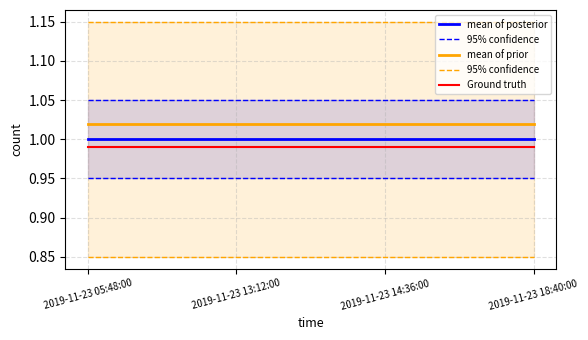

What is the sum of the Ground truth values at 2019-11-23 18:40:00 and 2019-11-23 05:48:00?

2.0